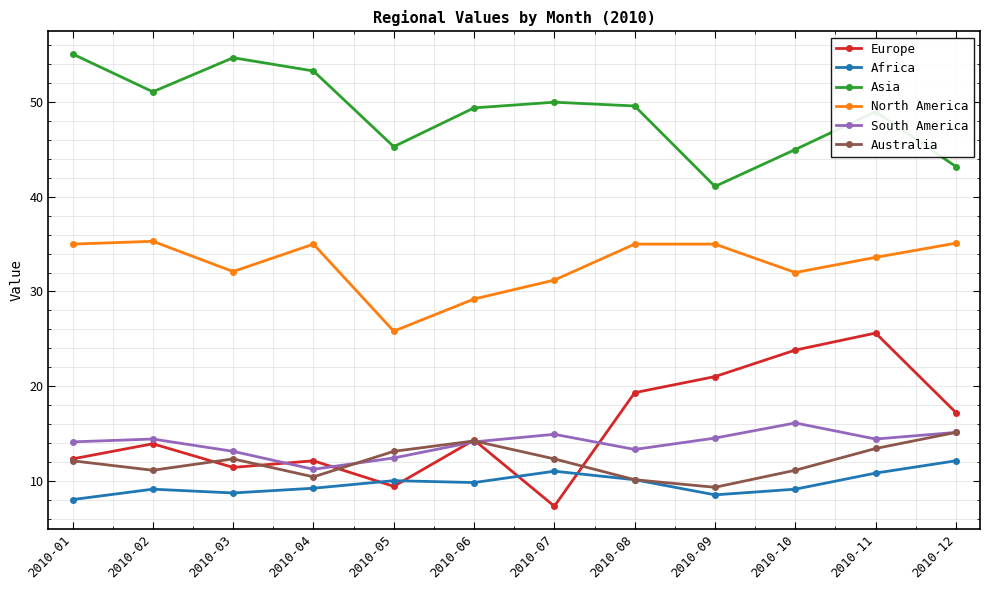

Rank the series at 2010-10 from highest to lowest value.

Asia, North America, Europe, South America, Australia, Africa